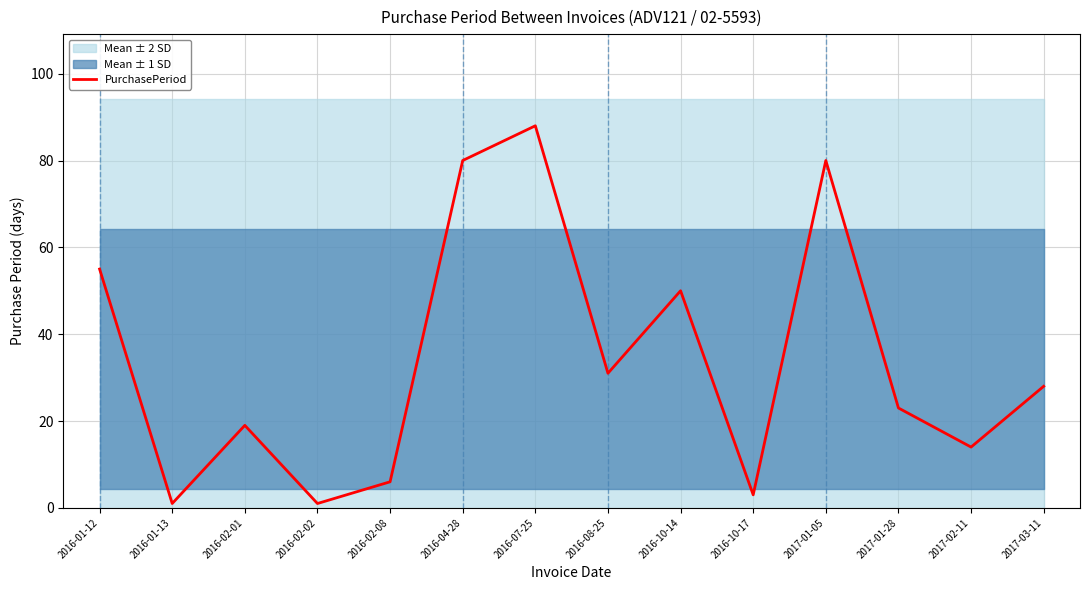

True or false: the data shows 8 at 2016-02-08.

False